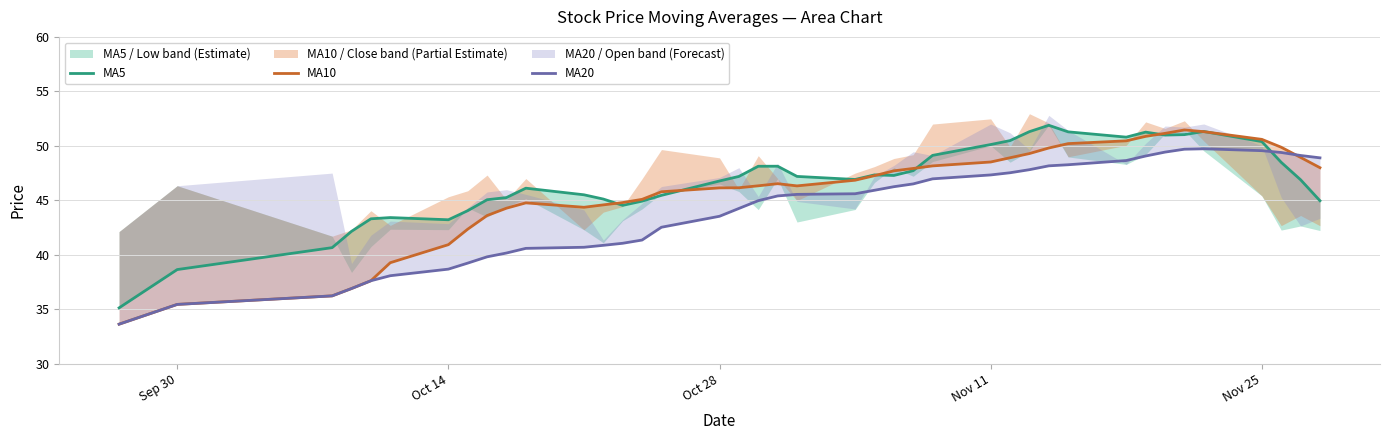

Where is the first local minimum for MA5?

Oct 14